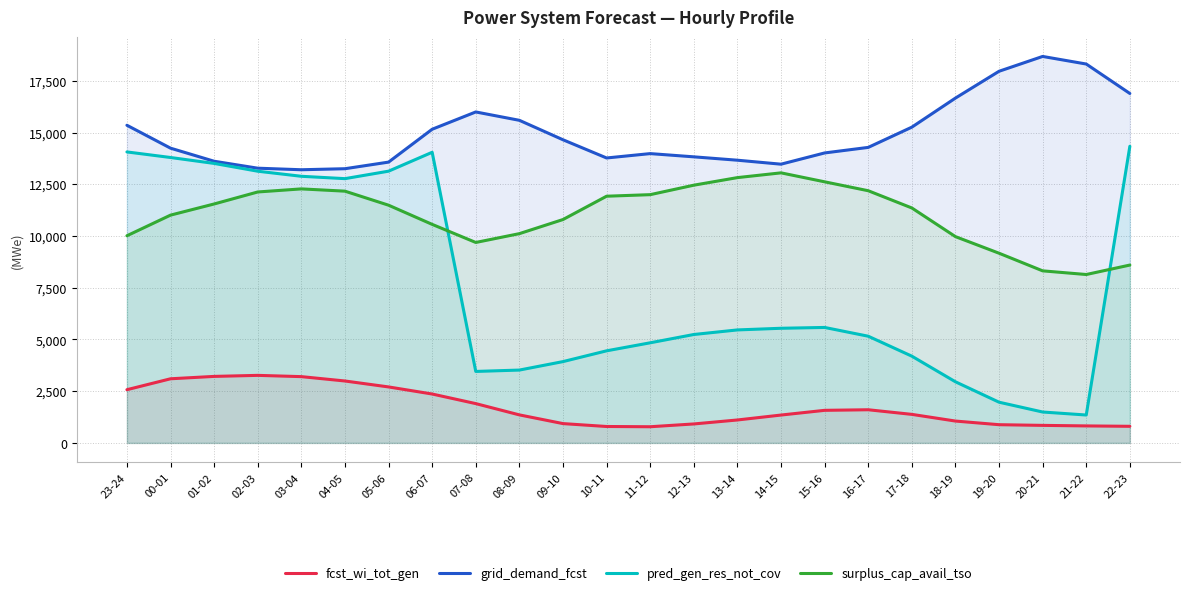

How many times do surplus_cap_avail_tso and pred_gen_res_not_cov cross each other?

2